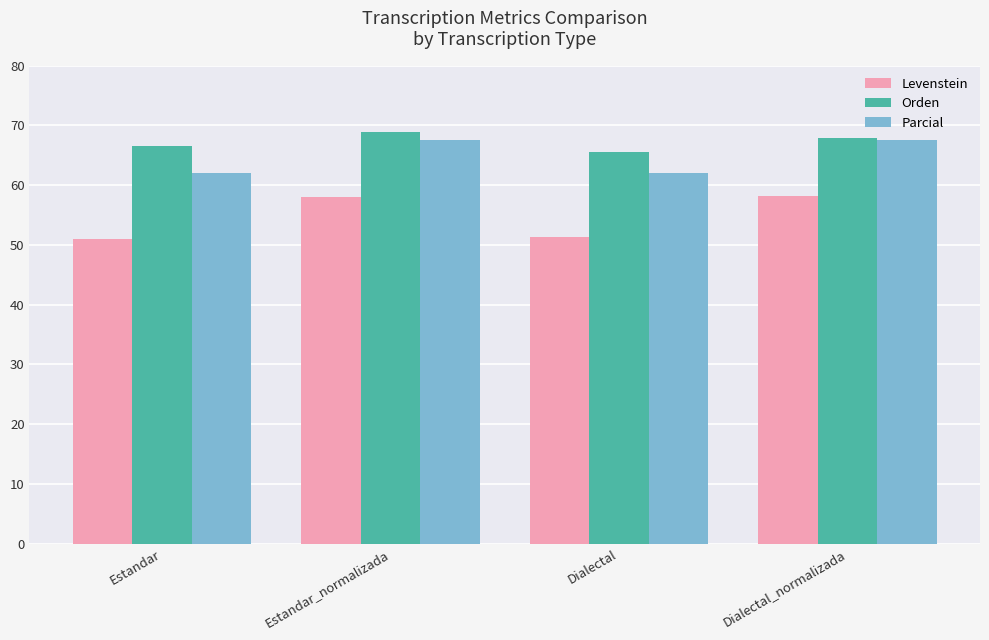

How many bars are there in total?

12